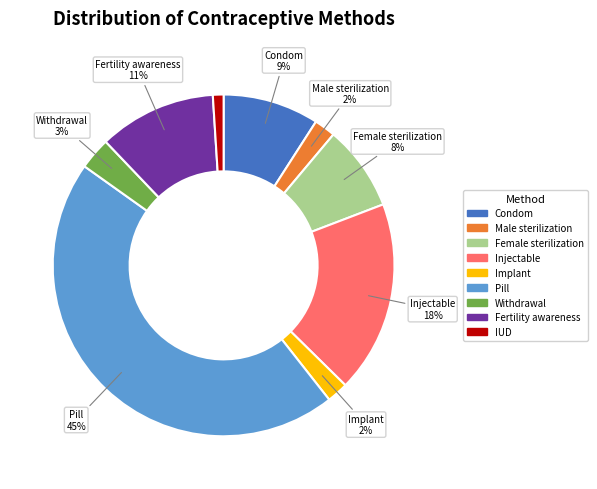

Between Withdrawal and Implant, which is larger?

Withdrawal